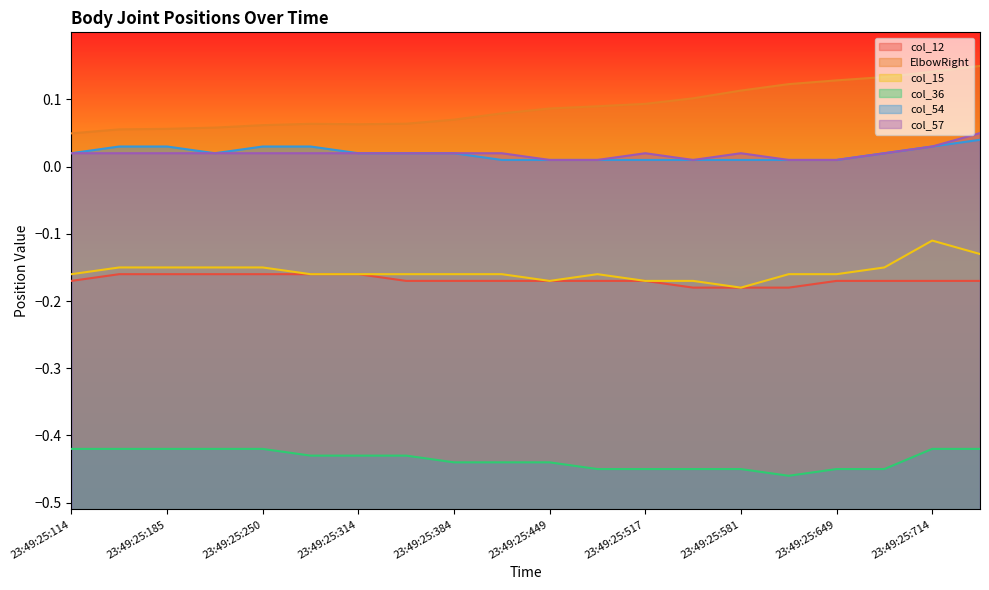

At how many categories does at least one series exceed 0?

20